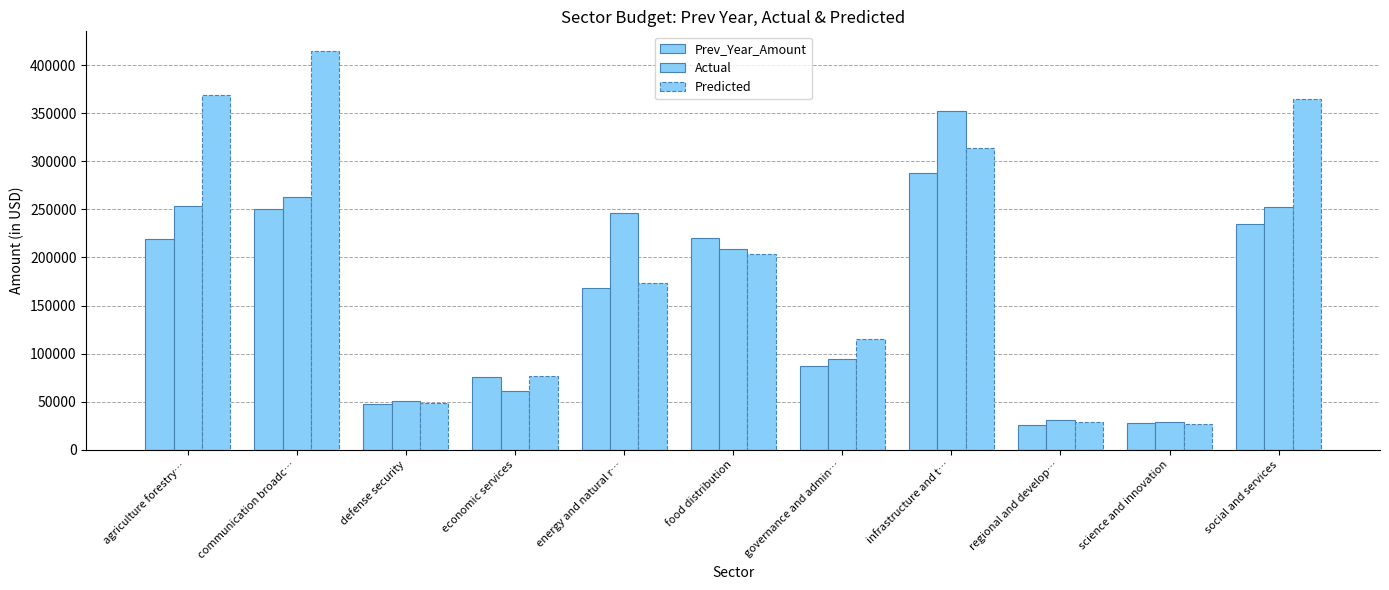

Between science and innovation and regional and develop…, which is larger?

science and innovation